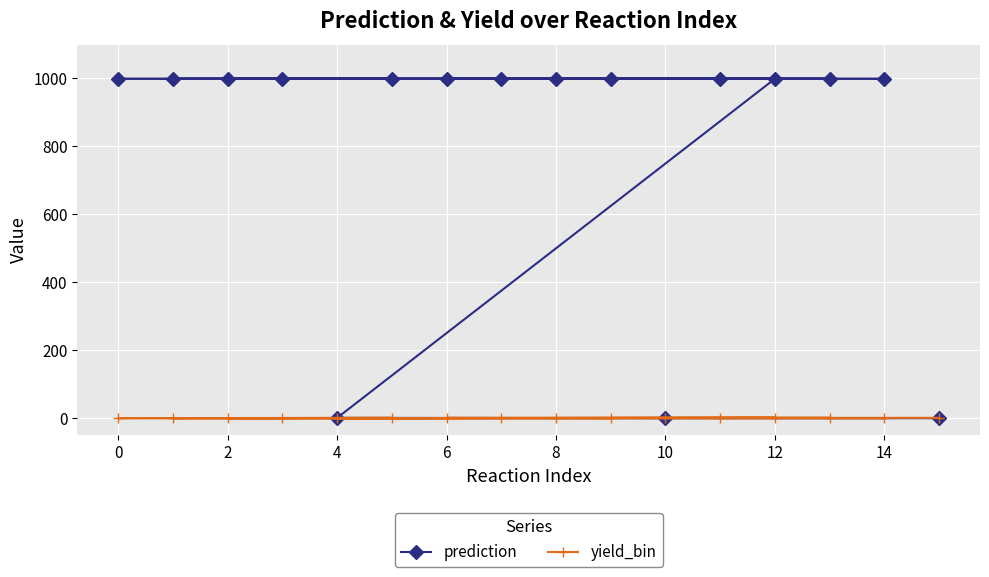

Which series has the largest total across all categories?

prediction